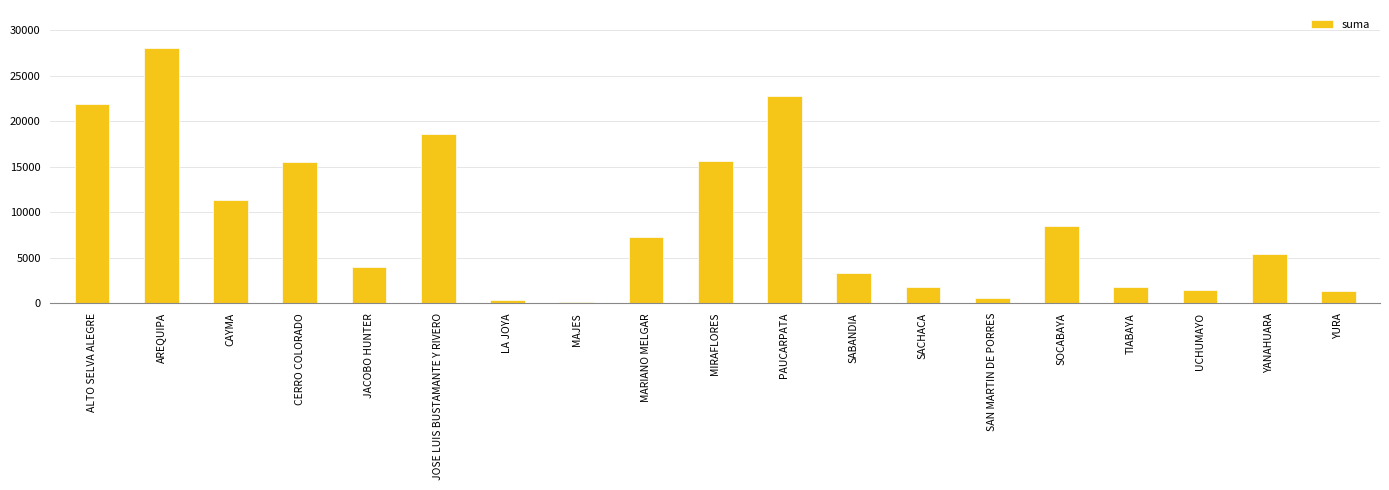

Count the number of data series in this chart.

1